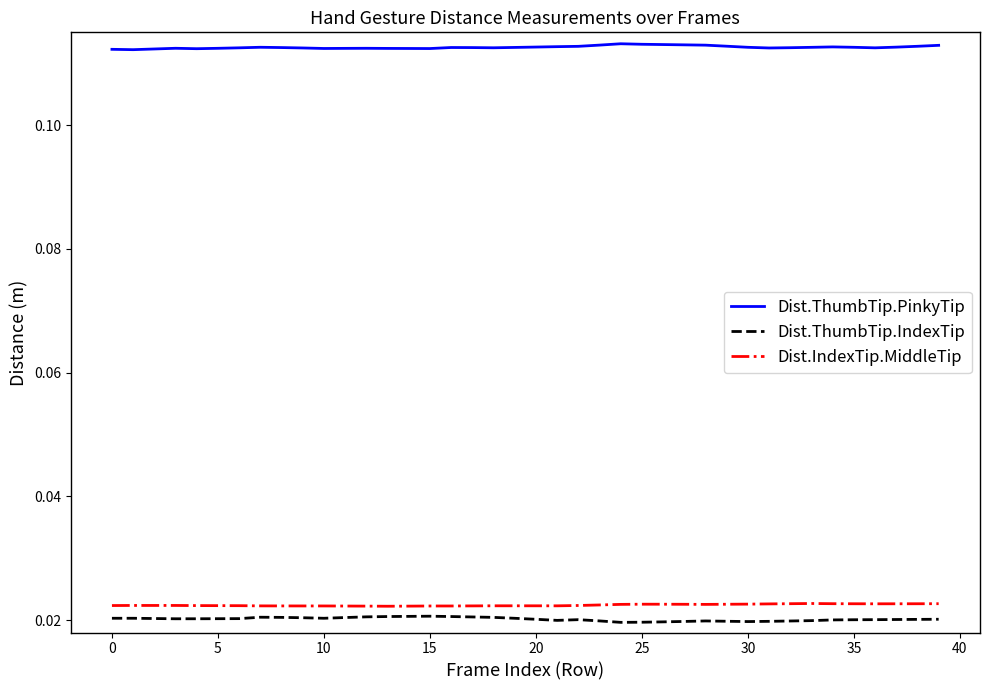

Which series has the largest total across all categories?

Dist.ThumbTip.PinkyTip